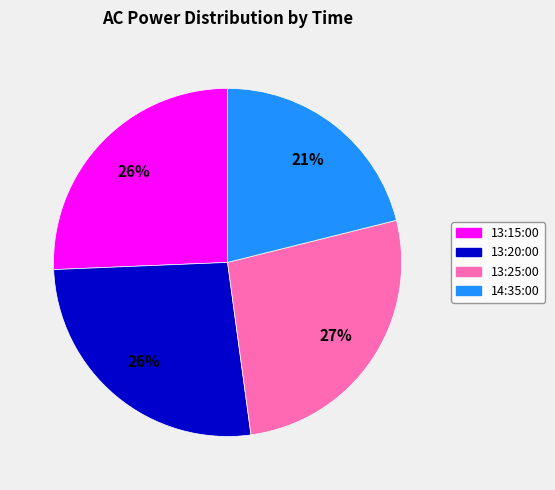

What percentage is the 13:15:00 slice, to the nearest percent?

26%